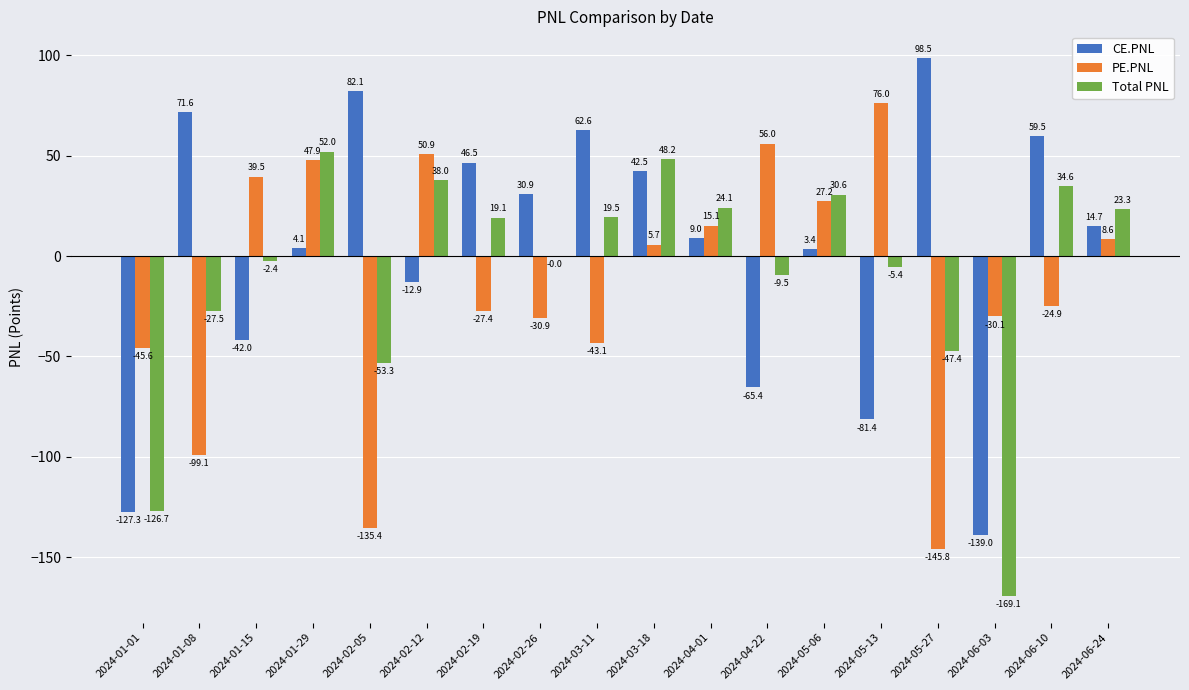

Which series has the largest total across all categories?

CE.PNL